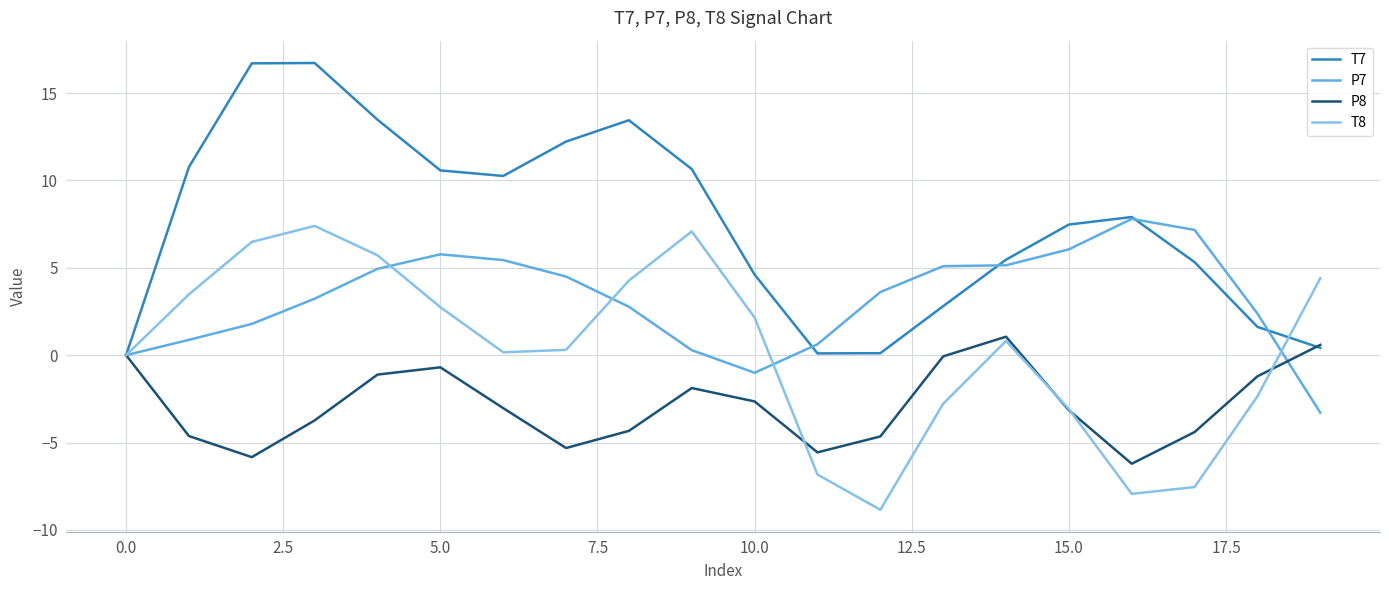

Rank the series by their average value, from highest to lowest.

T7, P7, T8, P8